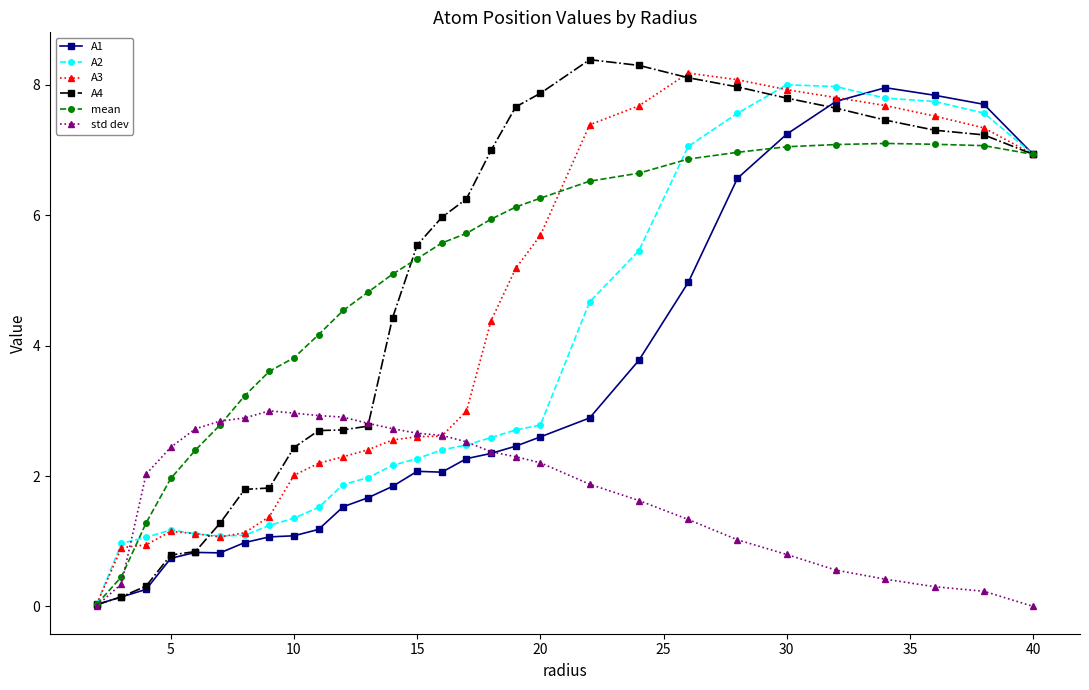

Does the chart display data point markers on the line(s)?

Yes